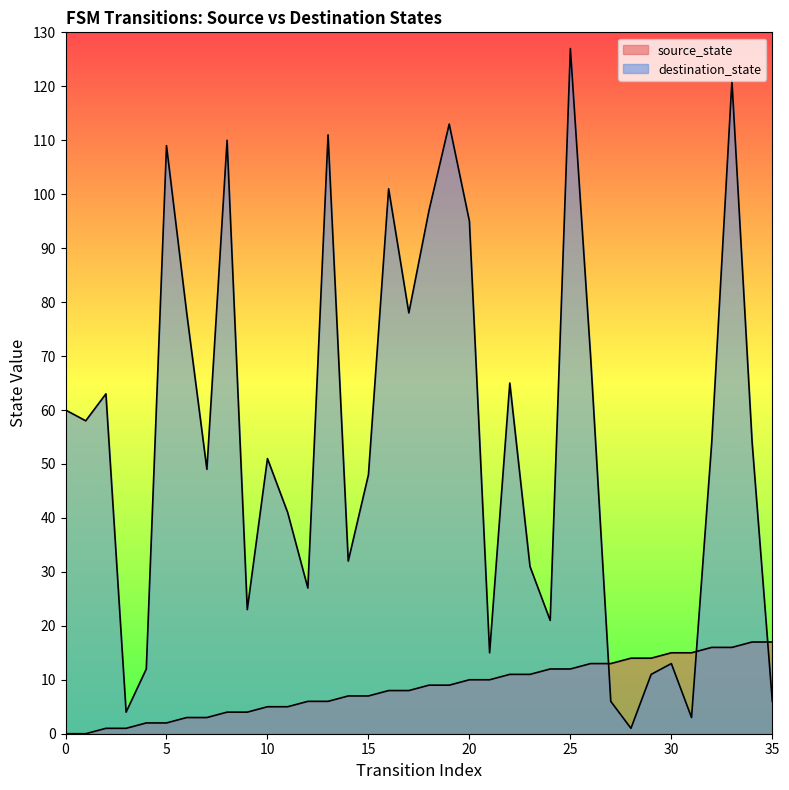

Is the value of destination_state at 29 greater than the value of source_state at 32?

No